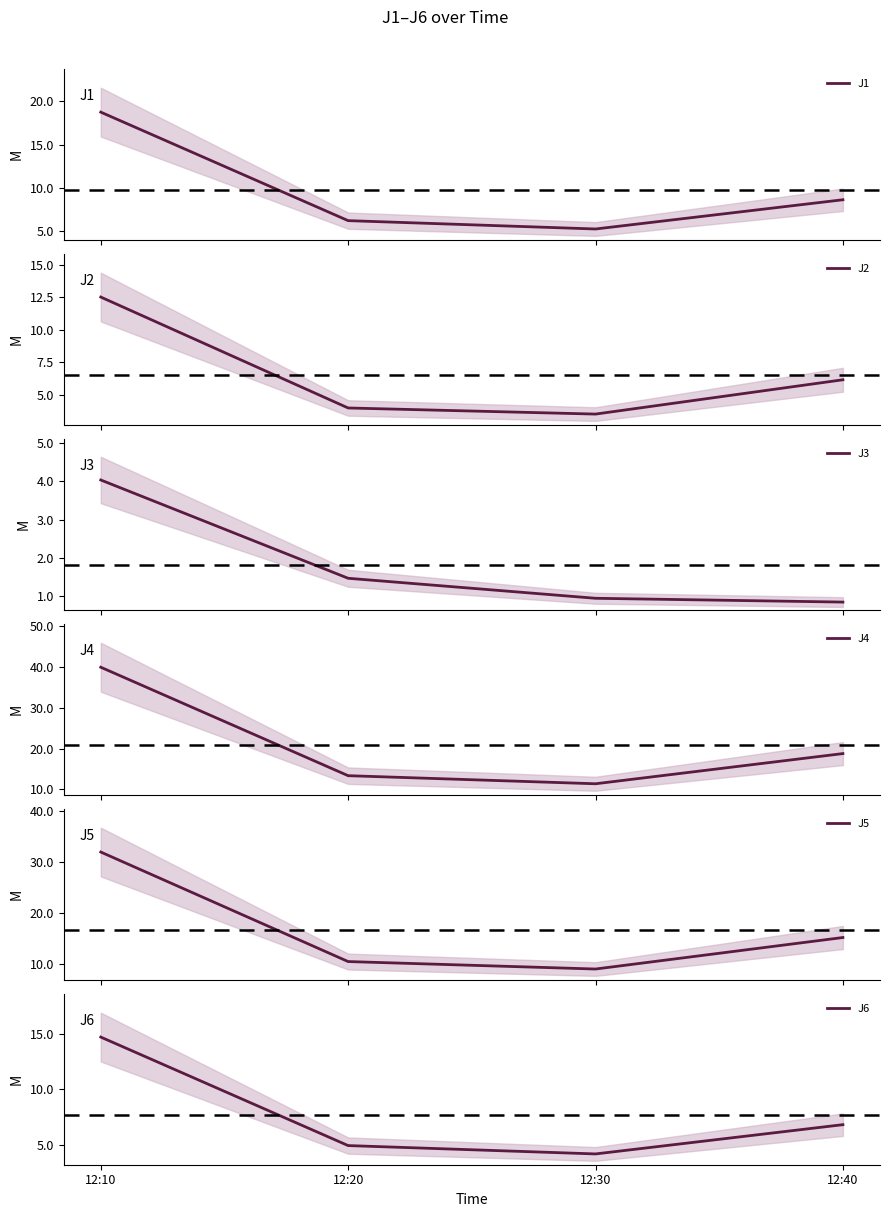

What is the value of the J3 point at the 4th from the left?

0.8